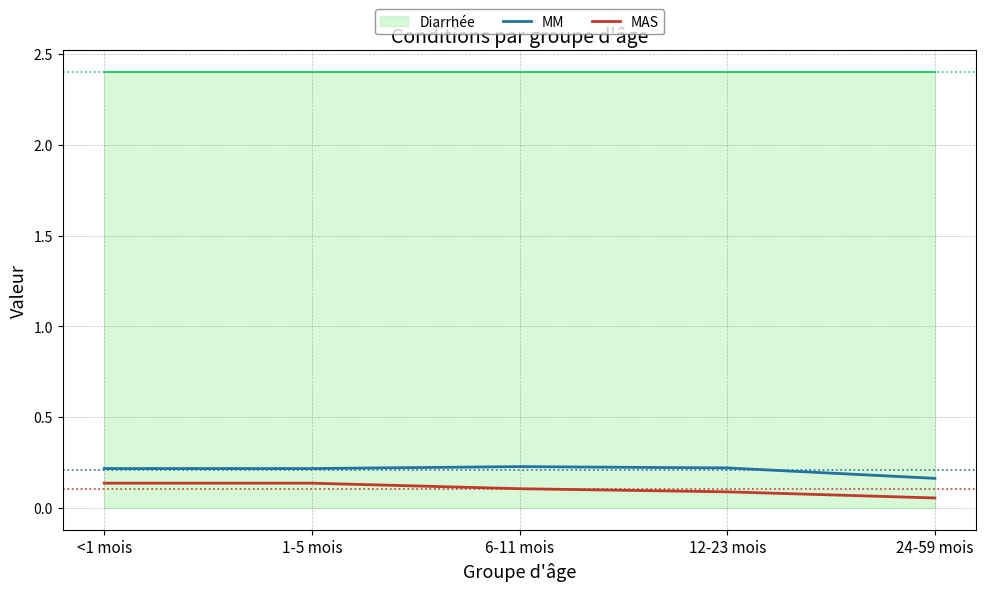

What is the maximum value for MM?

0.2